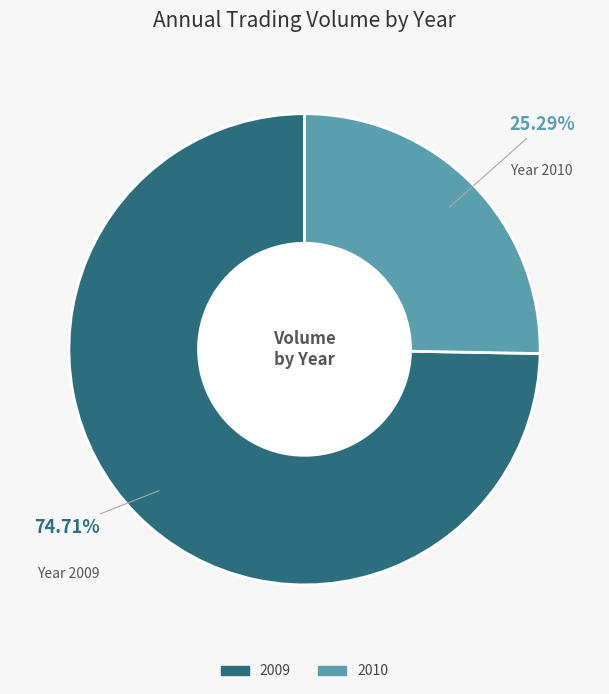

Does any single category account for the majority?

Yes